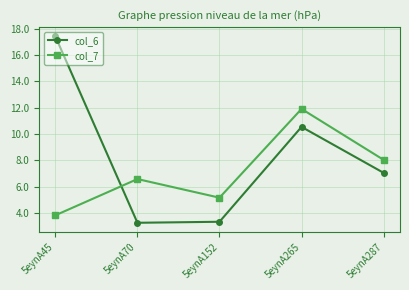

At which category does col_7 reach its first local peak?

5eynA70